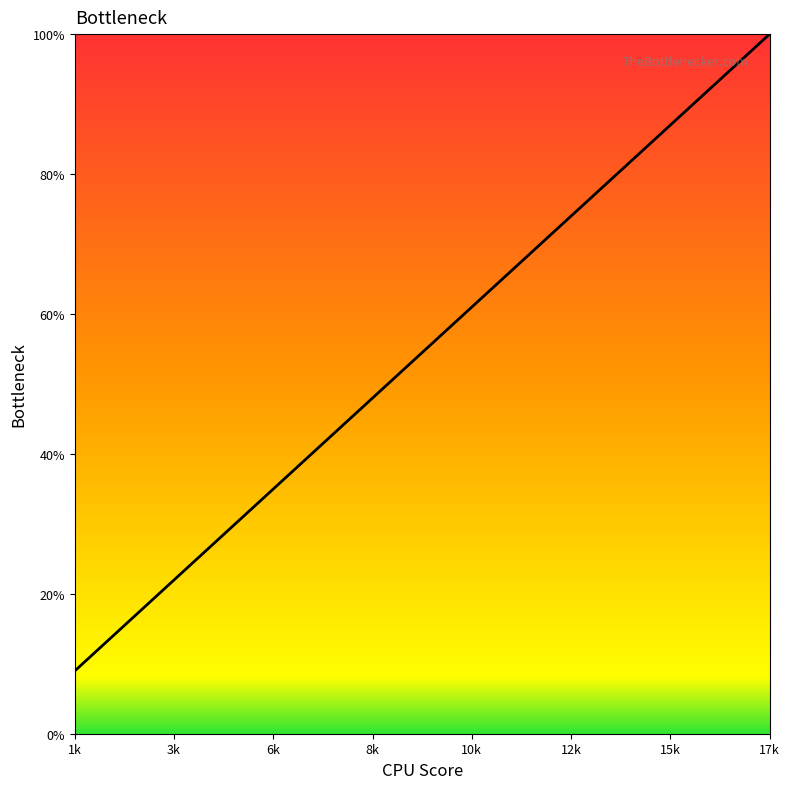

What is the minimum value shown in the chart?

9.0